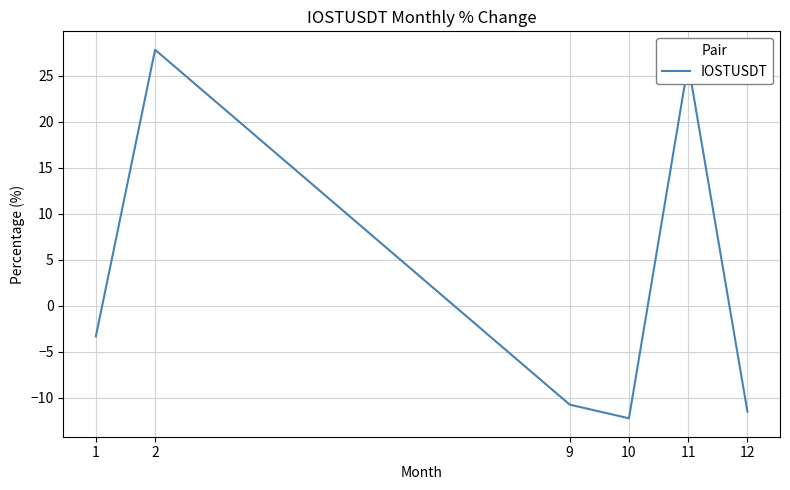

At which category does the data reach its first local valley?

10